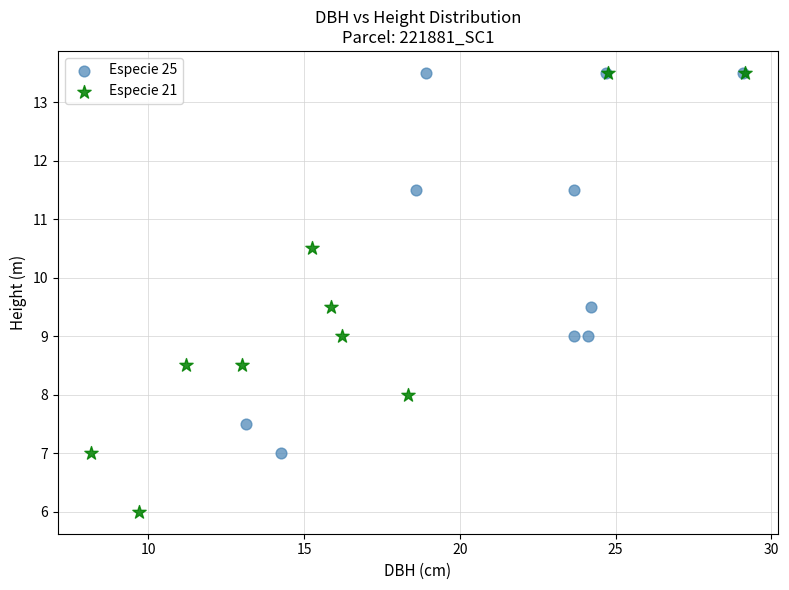

What are all the series names shown in the legend?

Especie 25, Especie 21